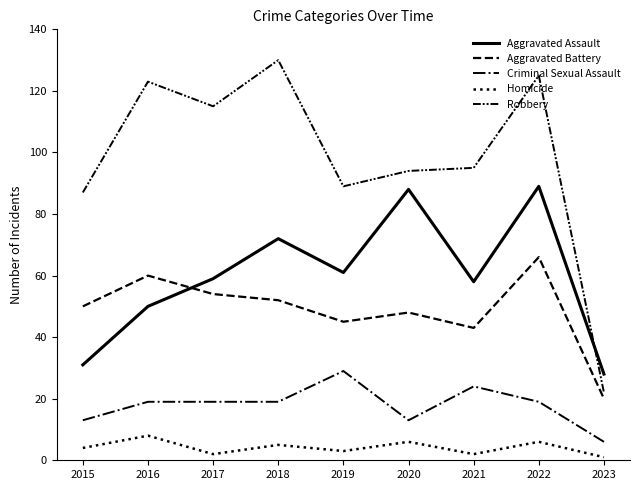

Reading left to right, list all the values displayed in this chart.

Aggravated Assault: 2015=31	2016=50	2017=59	2018=72	2019=61	2020=88	2021=58	2022=89	2023=28
Aggravated Battery: 2015=50	2016=60	2017=54	2018=52	2019=45	2020=48	2021=43	2022=66	2023=20
Criminal Sexual Assault: 2015=13	2016=19	2017=19	2018=19	2019=29	2020=13	2021=24	2022=19	2023=6
Homicide: 2015=4	2016=8	2017=2	2018=5	2019=3	2020=6	2021=2	2022=6	2023=1
Robbery: 2015=87	2016=123	2017=115	2018=130	2019=89	2020=94	2021=95	2022=125	2023=22